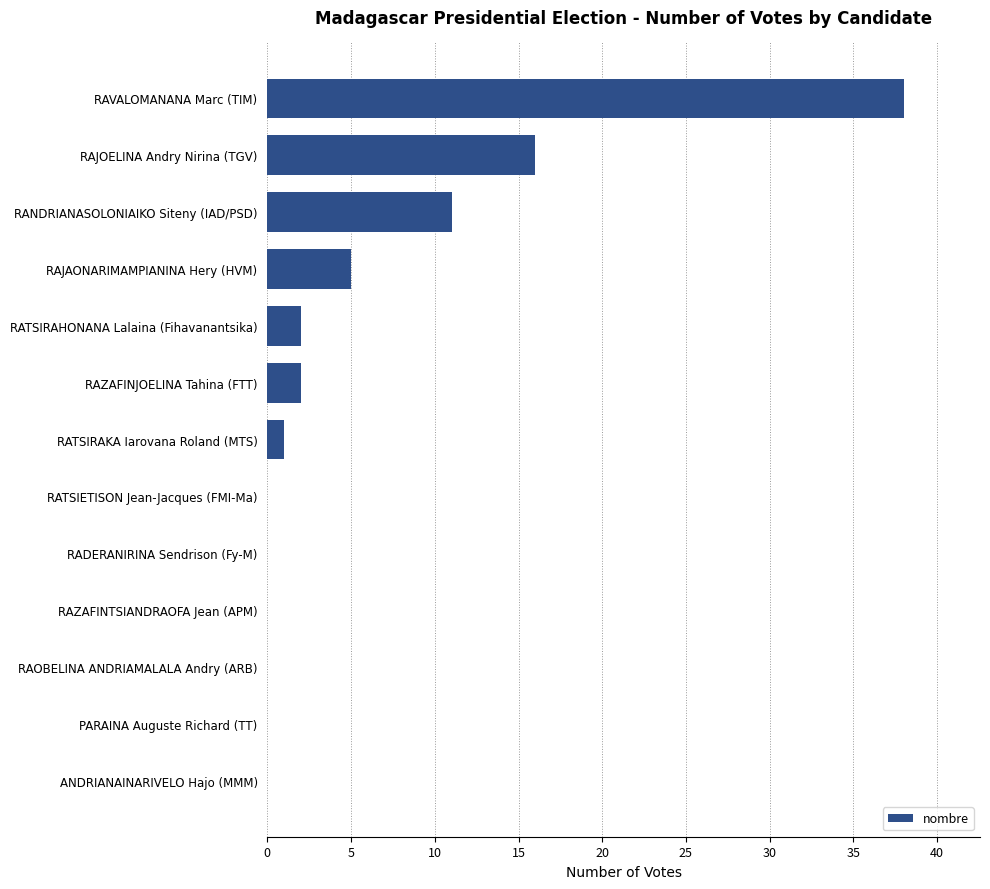

True or false: the data shows 21 at RATSIETISON Jean-Jacques (FMI-Ma).

False